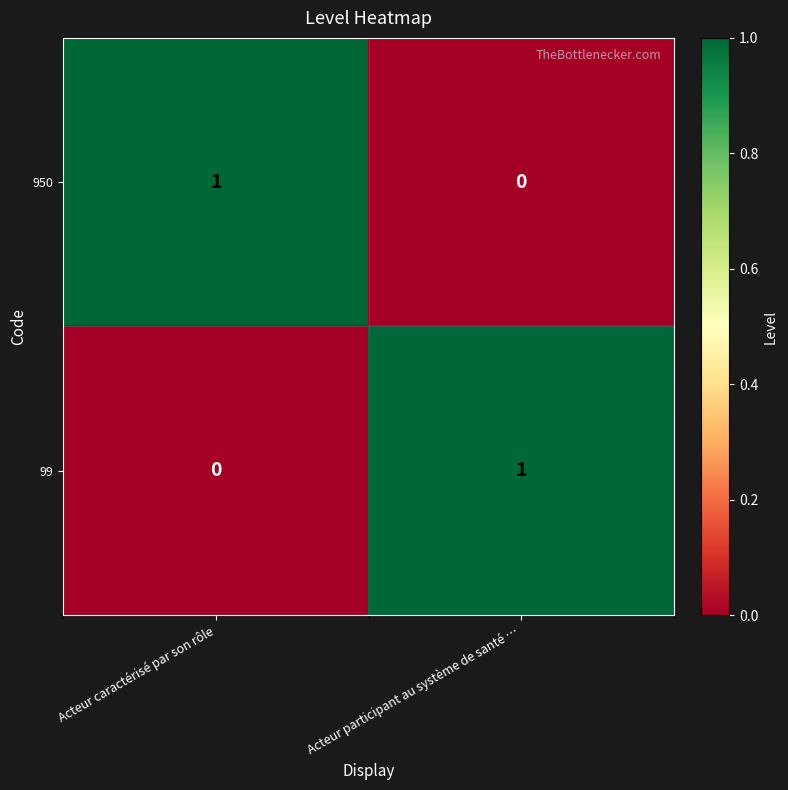

True or false: 99 has a value of 0 at Acteur caractérisé par son rôle.

True